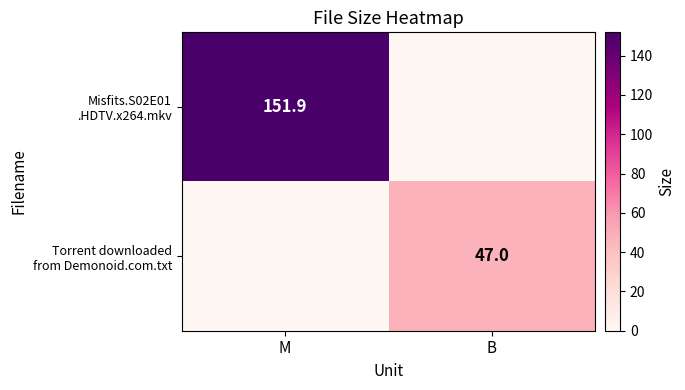

What is the spread (max minus min) of values at M?

151.9